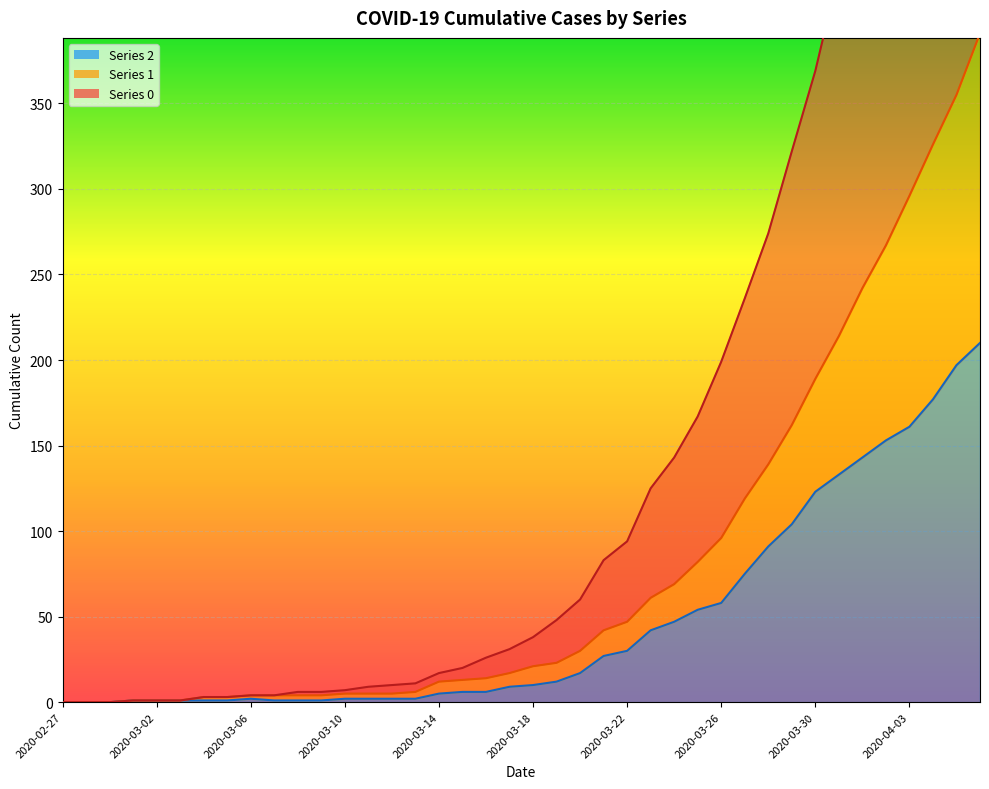

True or false: 0 and 2 intersect in this chart.

False